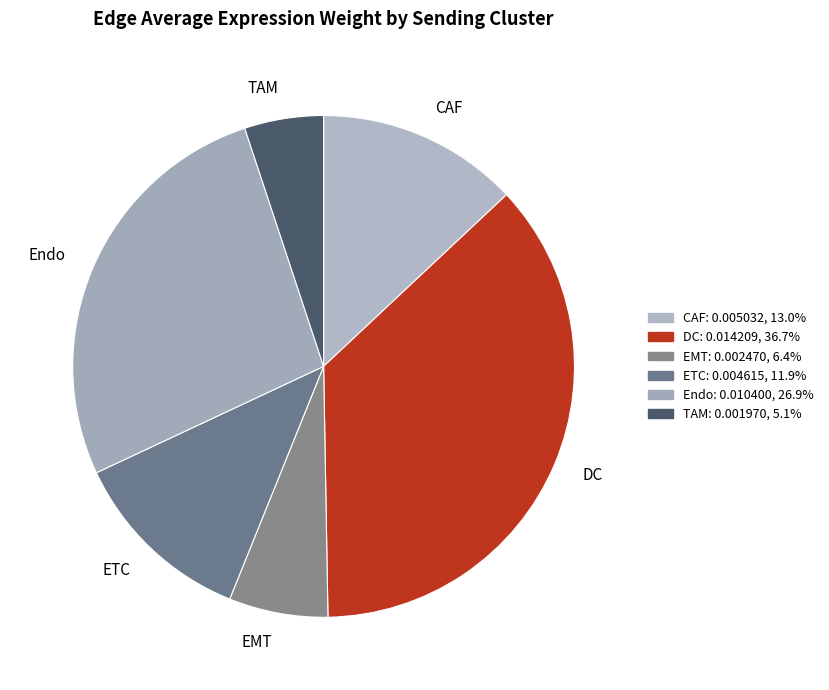

Is it true that DC is 37% of the pie?

True